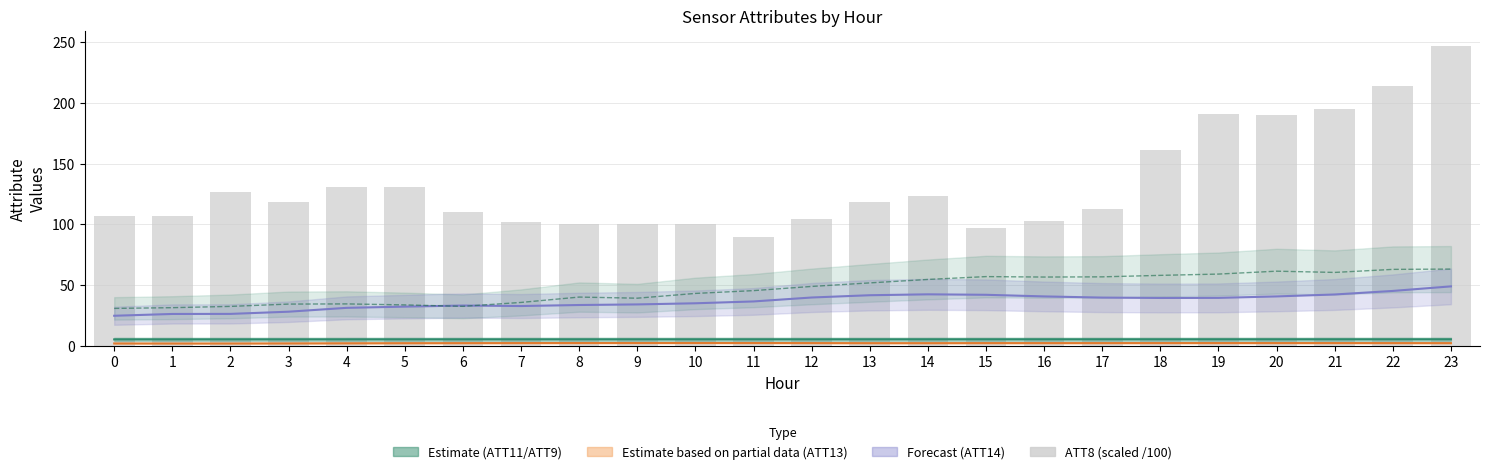

Which series has the widest spread of values?

ATT8 (scaled /100)